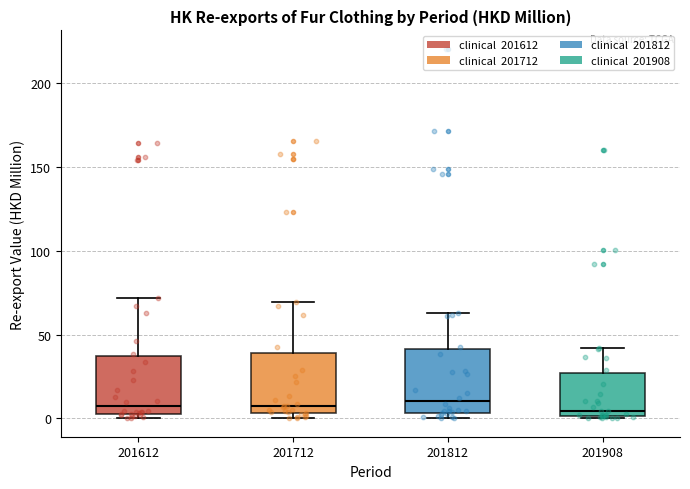

Reading left to right, transcribe this box plot: for each box, give where its median line is, the range the box spans, and where its two whiskers end, as read against the y-axis. The values are not printed on the chart, so give them approximately, as read against the axis.

201612: median 5, box 0 to 35, whiskers 0 (just below the box's lower edge) to 70
201712: median 10, box 5 to 40, whiskers 0 to 70
201812: median 10, box 5 to 40, whiskers 0 to 65
201908: median 5, box 0 to 25, whiskers 0 to 40